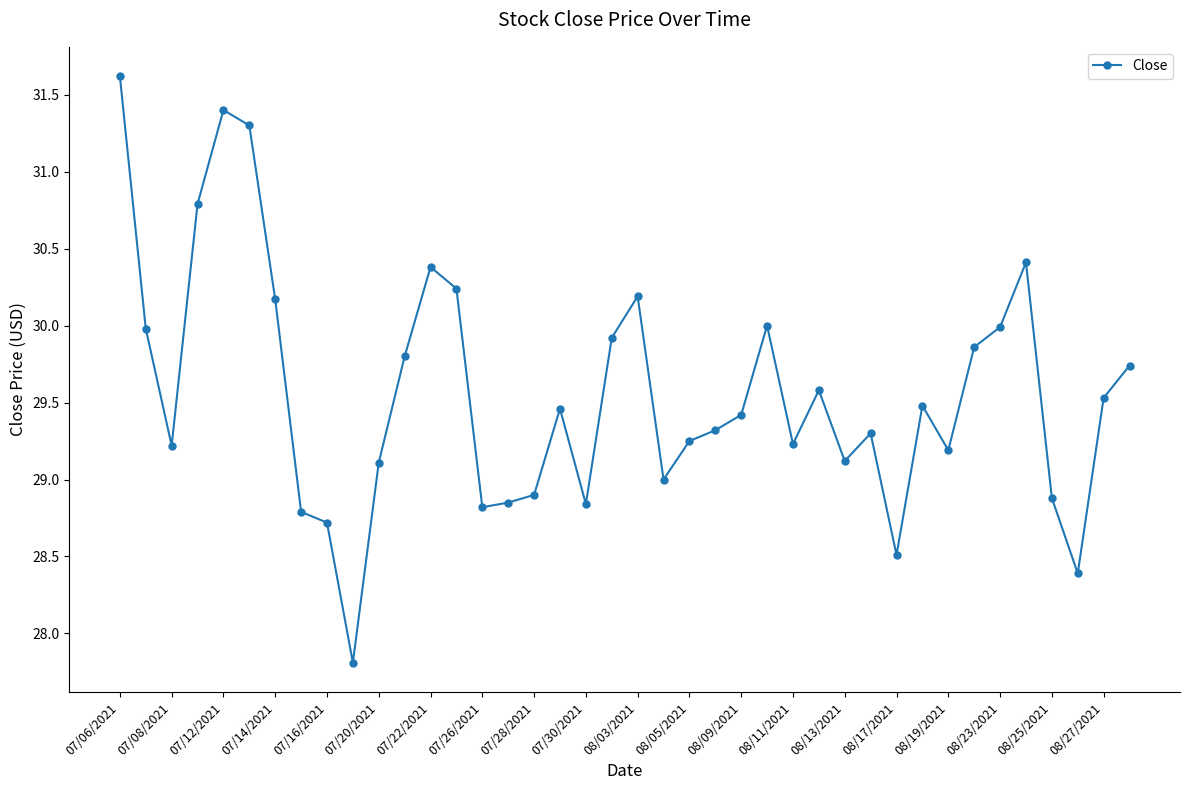

What is the value of the 26th point from the left?

30.0